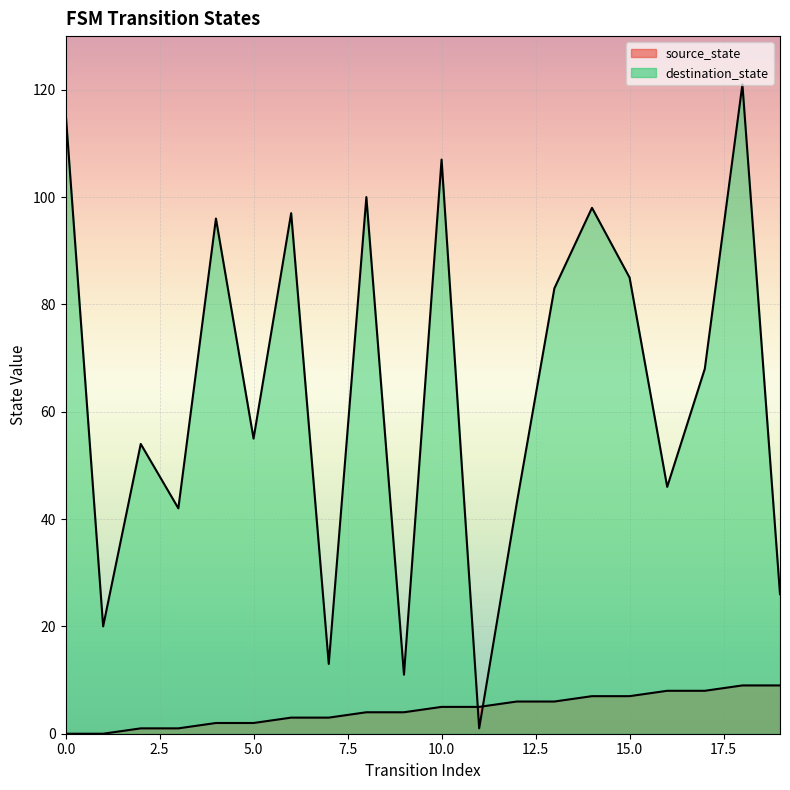

Which series ends up on top after the final intersection of destination_state and source_state?

destination_state